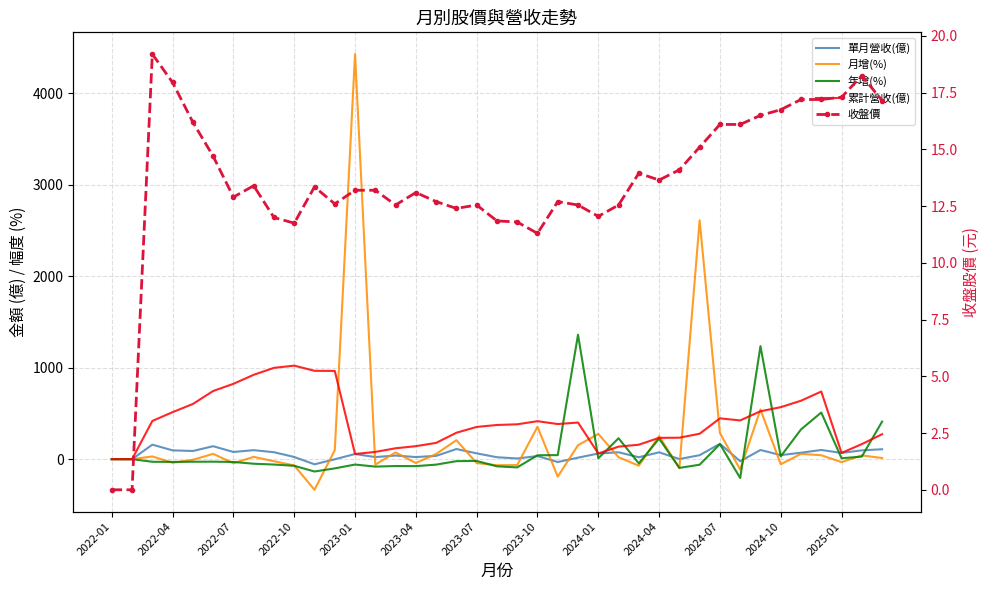

Which series has the largest total across all categories?

累計營收(億)